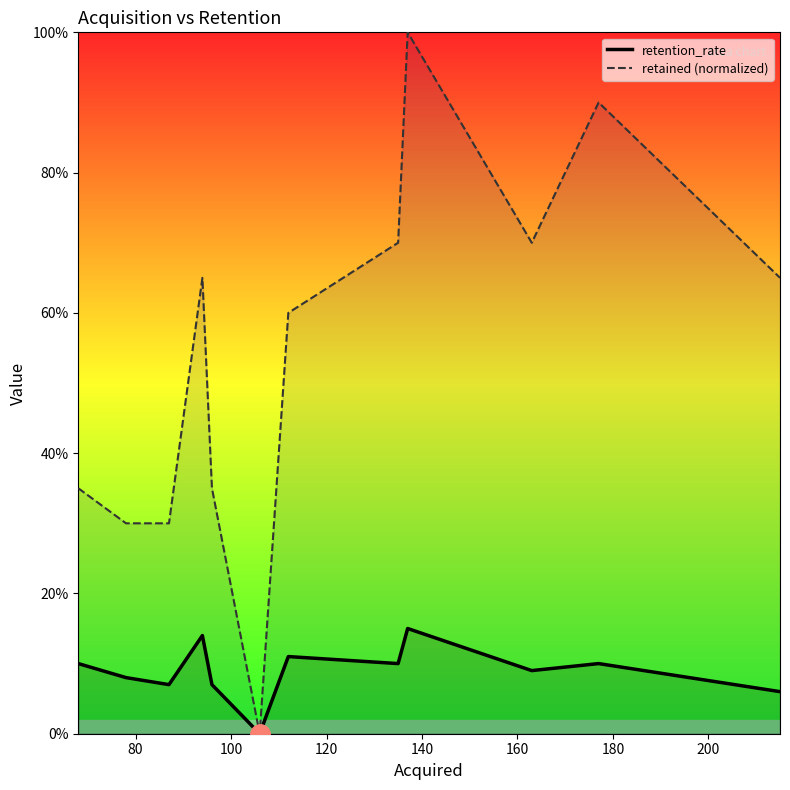

What is the maximum value for retained (normalized)?

1.0